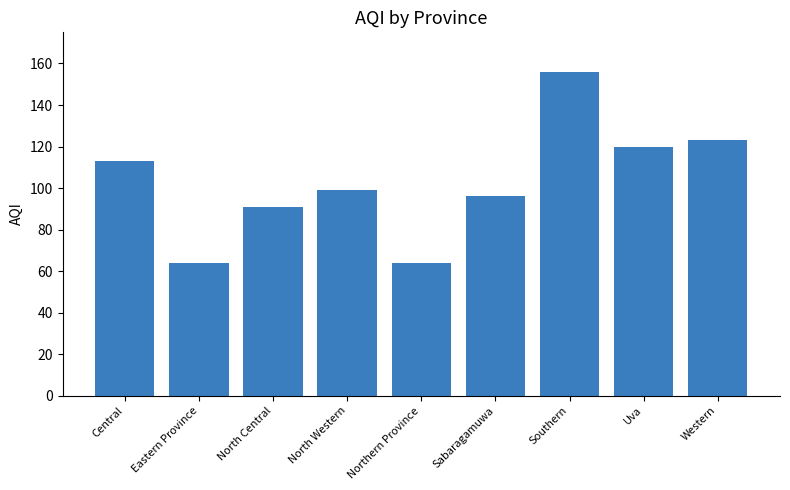

At which label is the value closest to 110?

Central